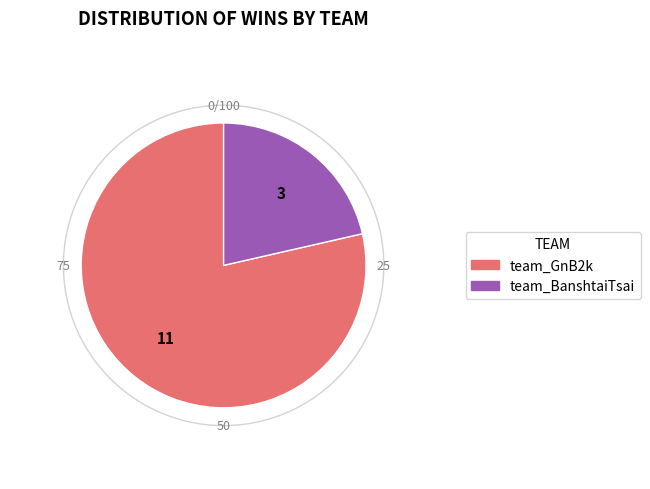

Is team_GnB2k the majority of the pie?

Yes